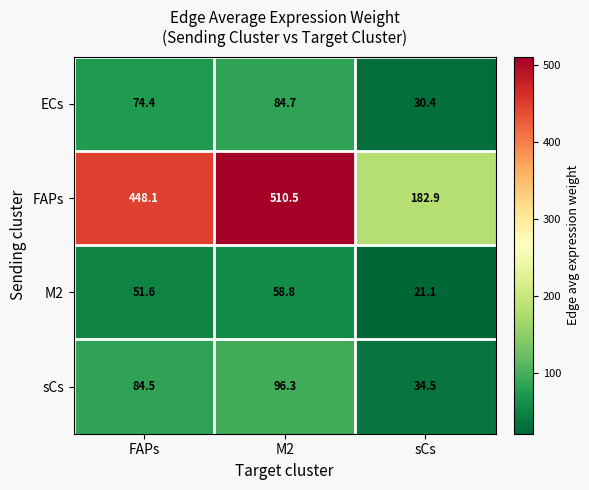

At M2, list the series in order from smallest to largest.

M2, ECs, sCs, FAPs